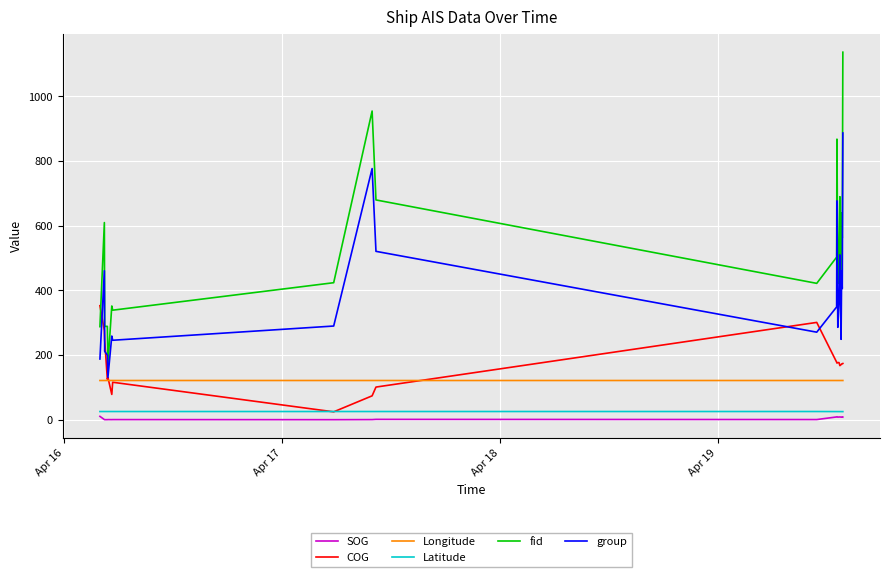

What is the maximum value shown in the chart?

1137.0